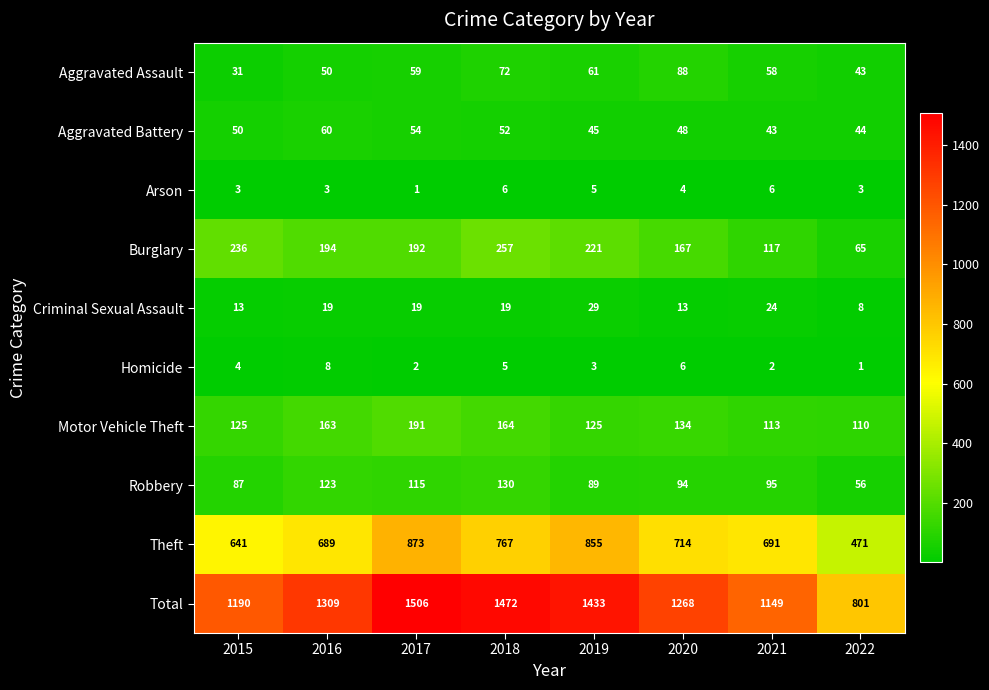

What is the maximum value shown in the chart?

1506